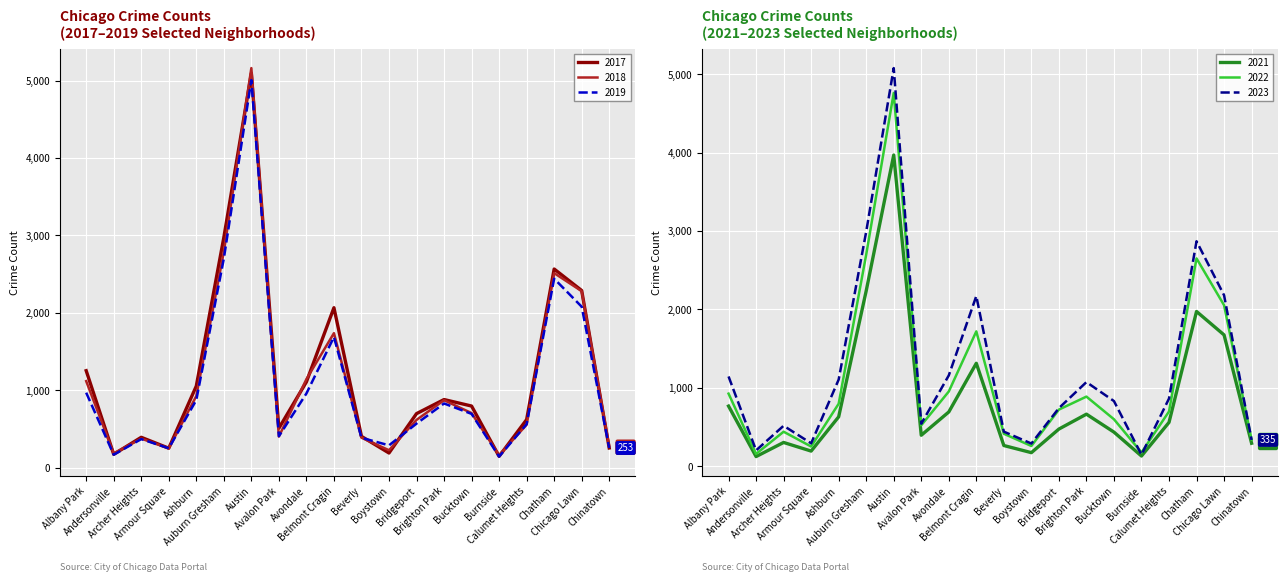

How many data points in 2018 are less than 704?

10